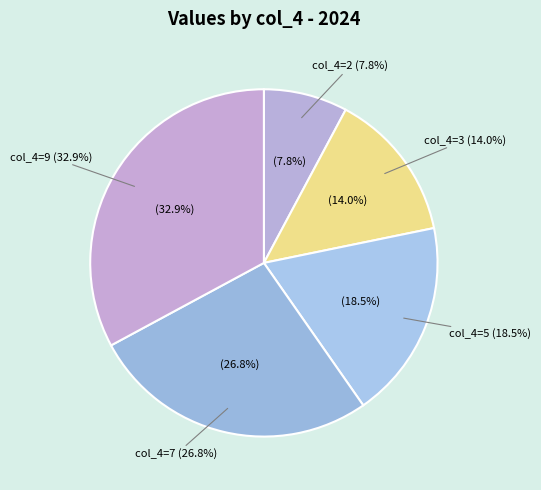

What is the smallest slice in the pie chart?

2